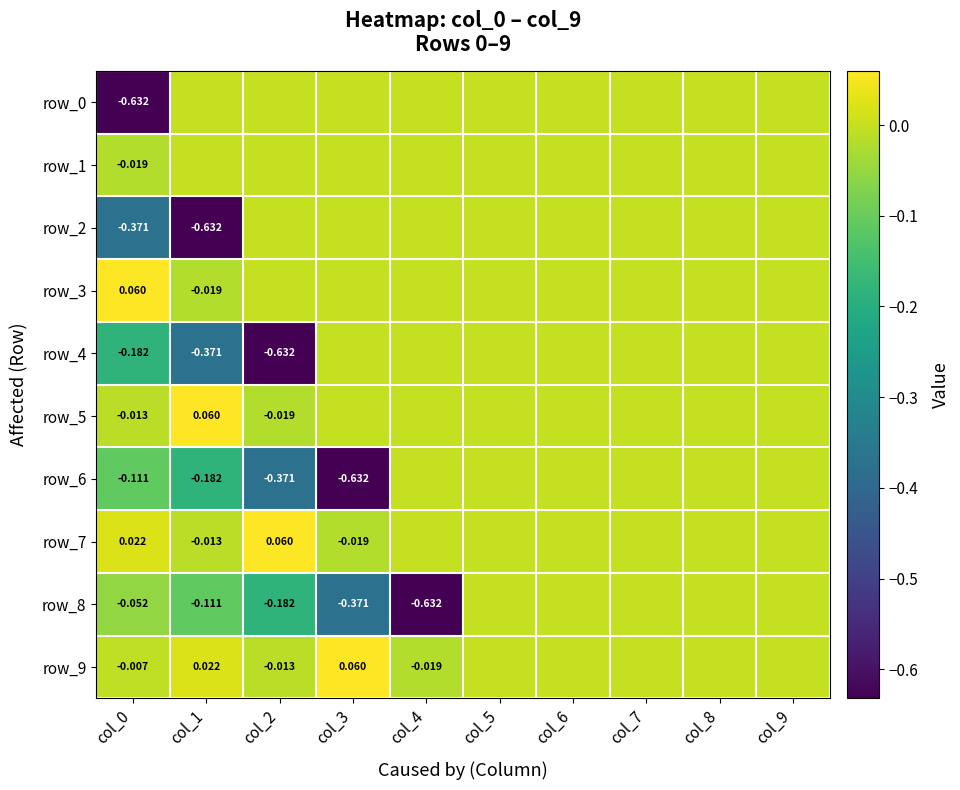

How many data points does each series have?

10